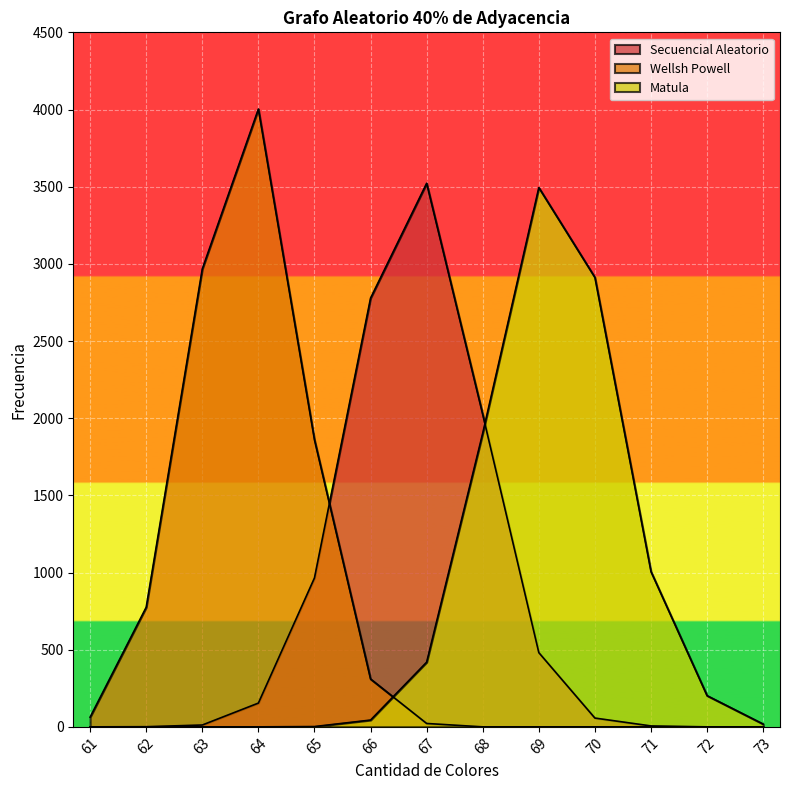

The Wellsh Powell series shows -1359 at 69. True or false?

False